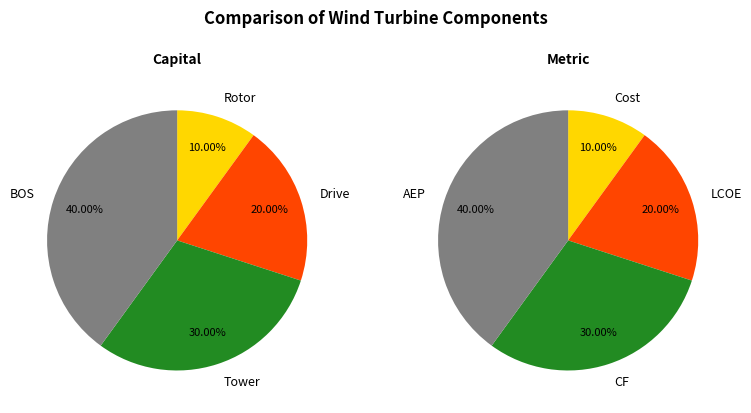

Is it true that 1 is 28% of the pie?

False